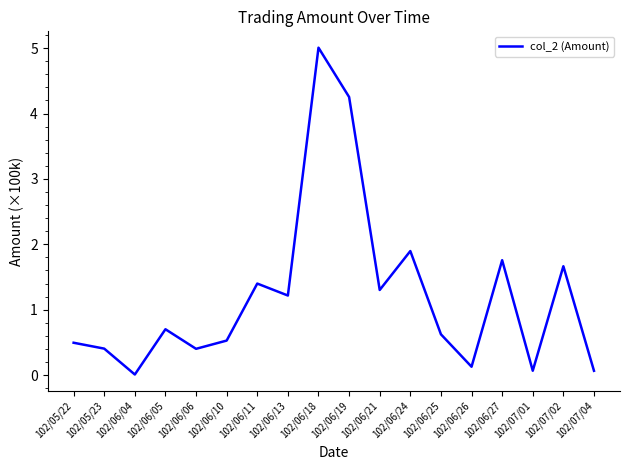

What is the greatest value displayed?

5.0